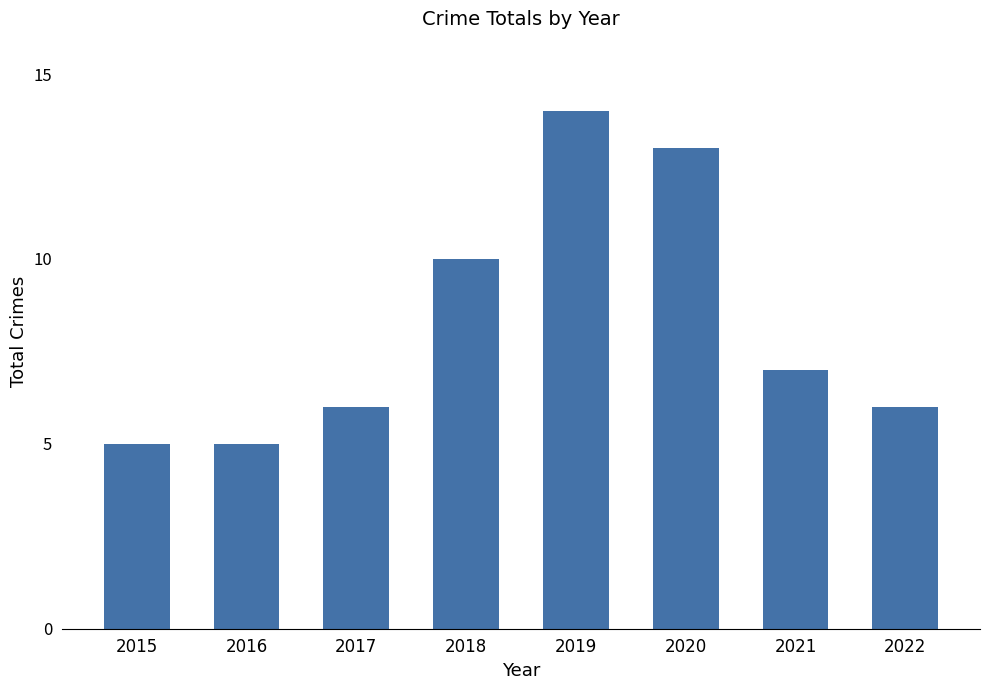

Are the bars grouped side by side (vs. stacked)?

No